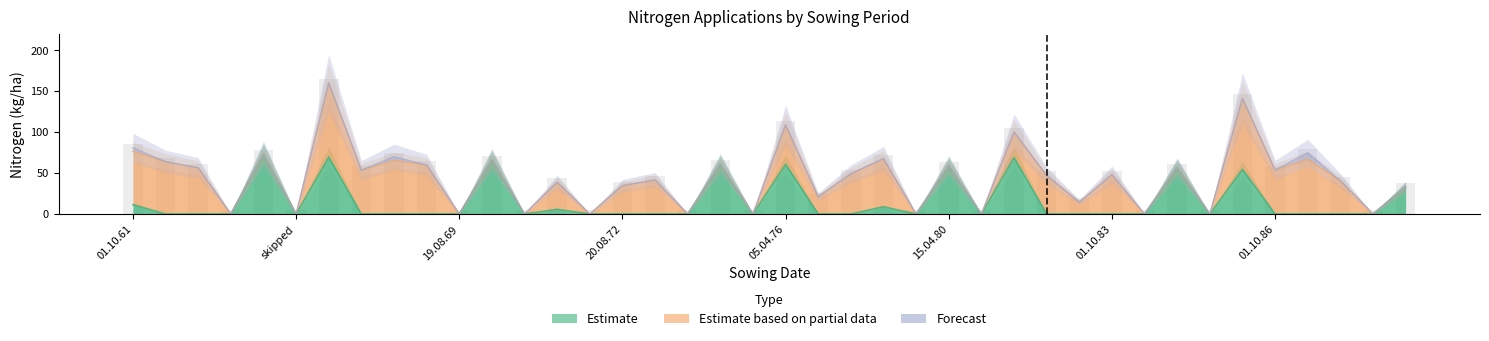

What is the label of the 23rd bar from the right?

08.08.74